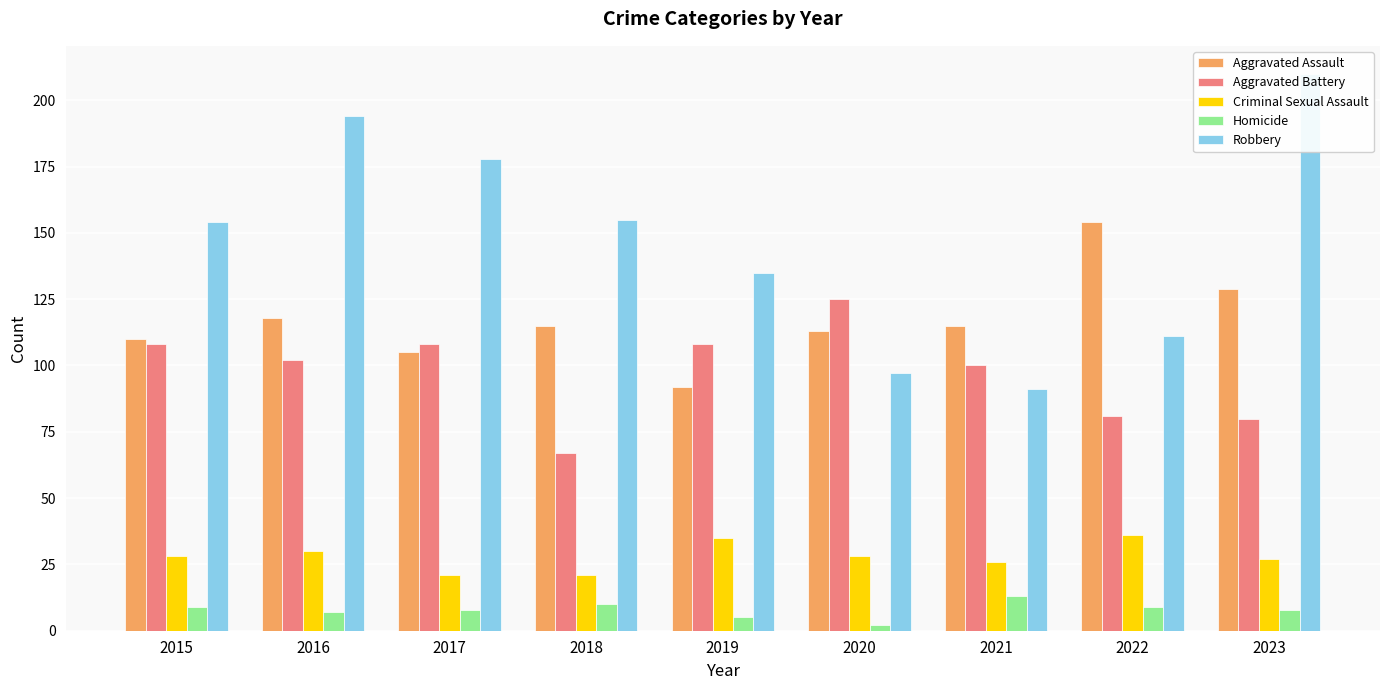

What is the minimum value shown in the chart?

2